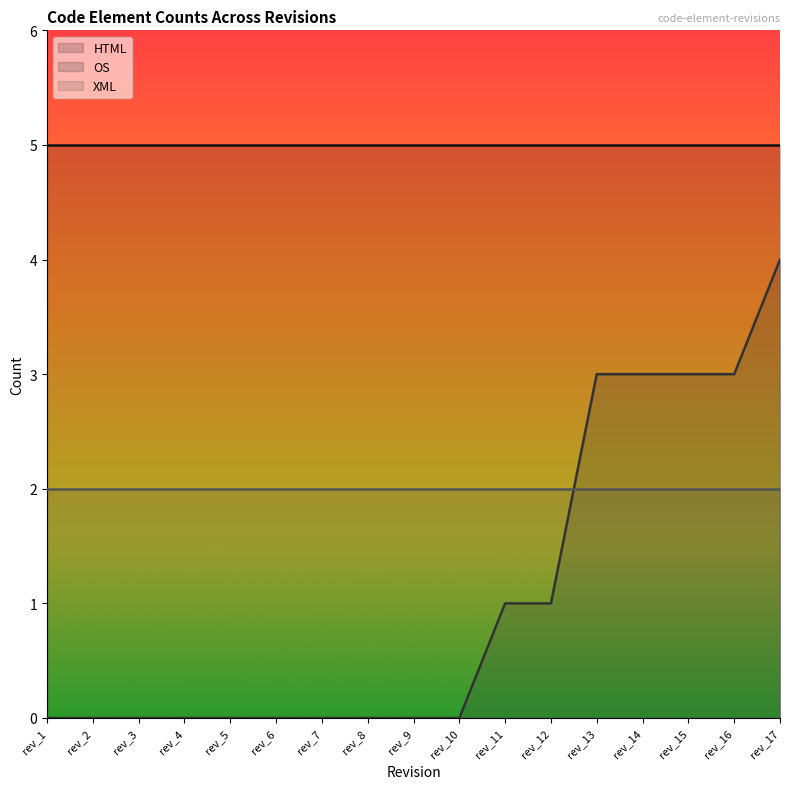

At which category is the sum across all series the highest?

rev_17